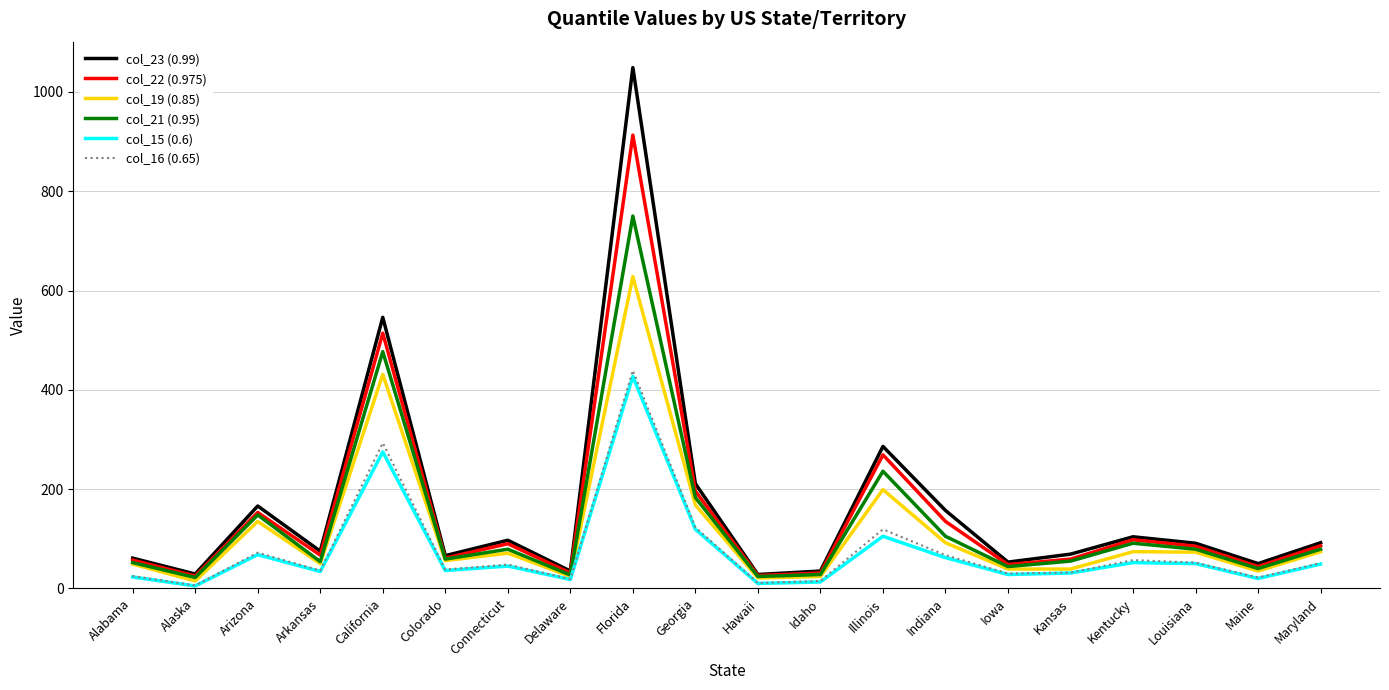

The value of col_23 (0.99) at Florida is 1049. True or false?

True